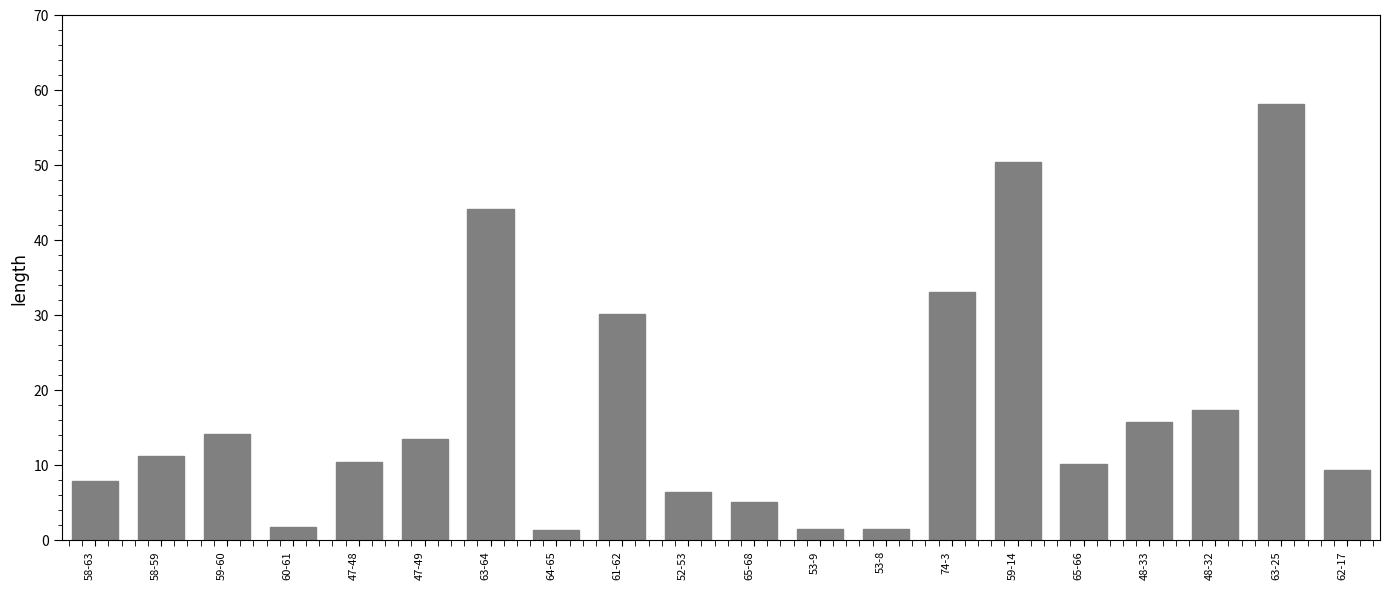

Does the chart contain any negative values?

No